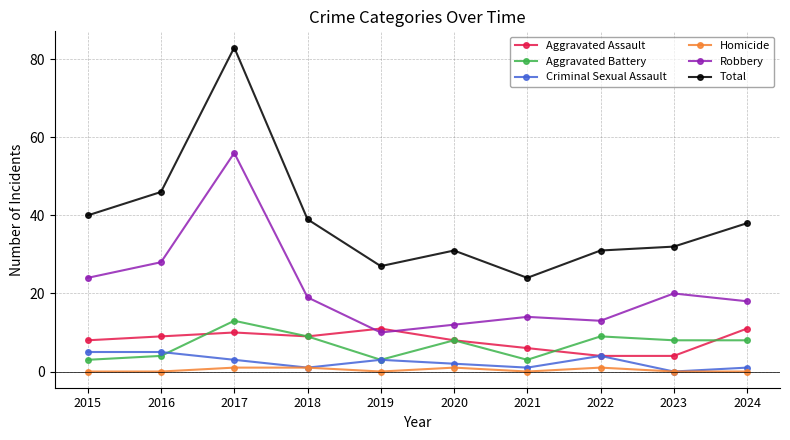

The Aggravated Battery series shows 3 at 2021. True or false?

True